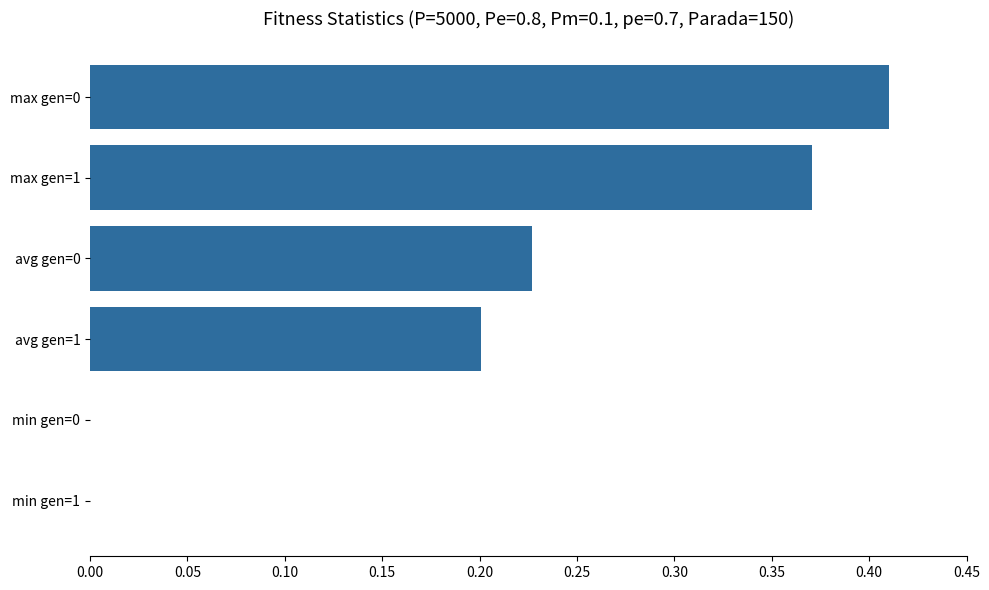

At which category does the chart reach its peak across all series?

max gen=0